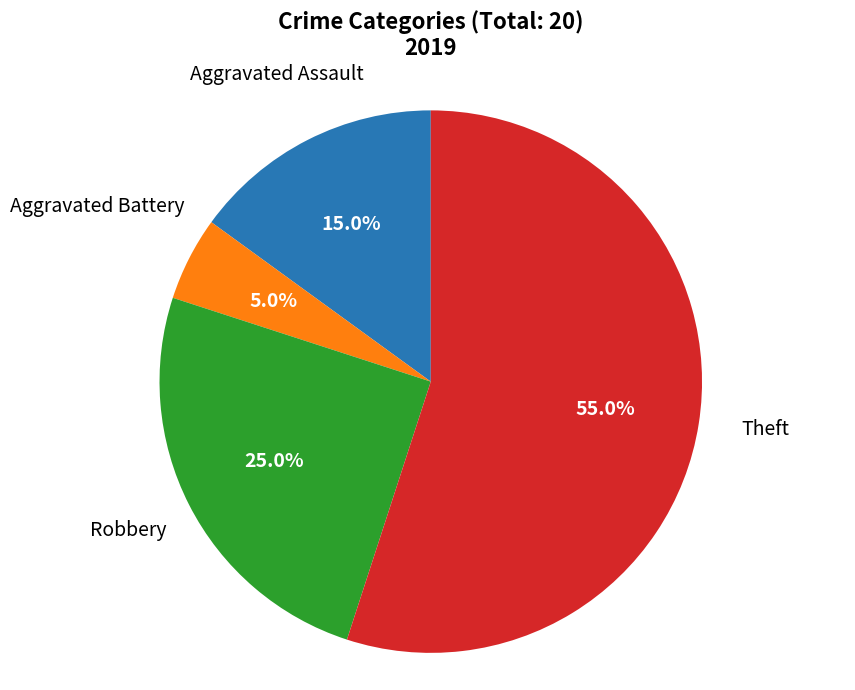

To the nearest percent, what percentage of the pie is Aggravated Battery?

5%